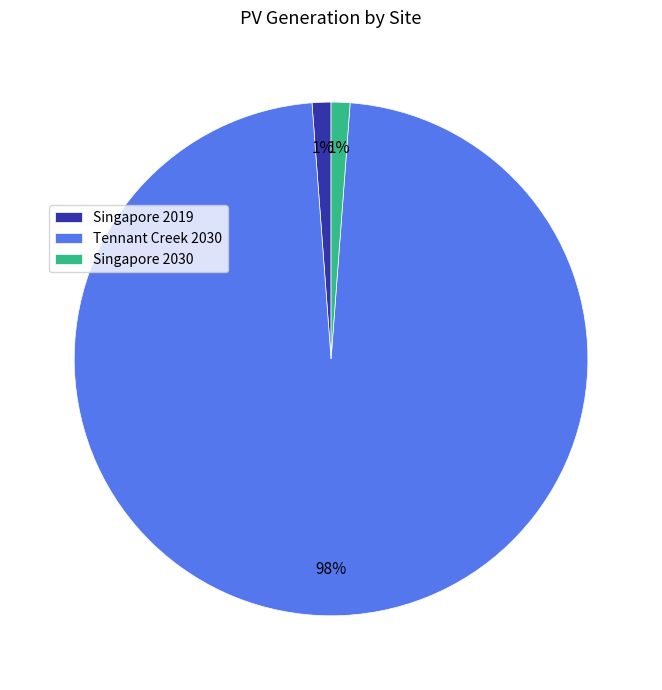

What is the ratio of the value at Singapore 2030 to the value at Singapore 2019?

1.0